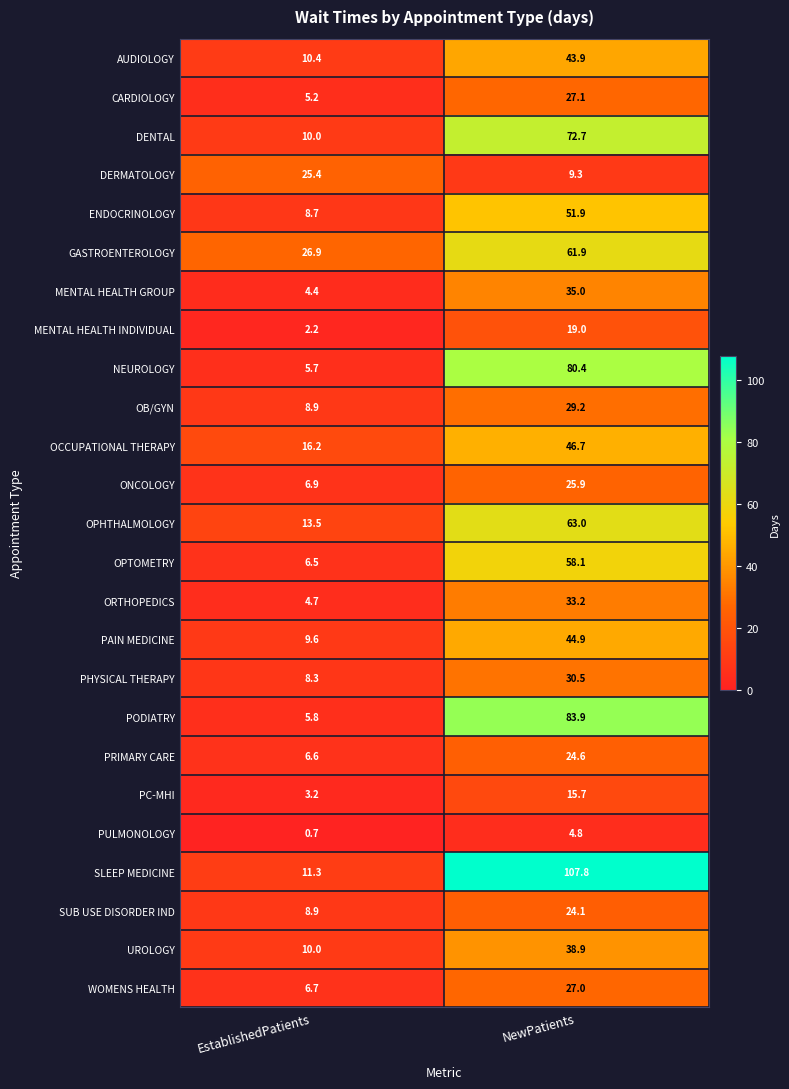

What is the difference between the highest and lowest values at NewPatients?

103.0